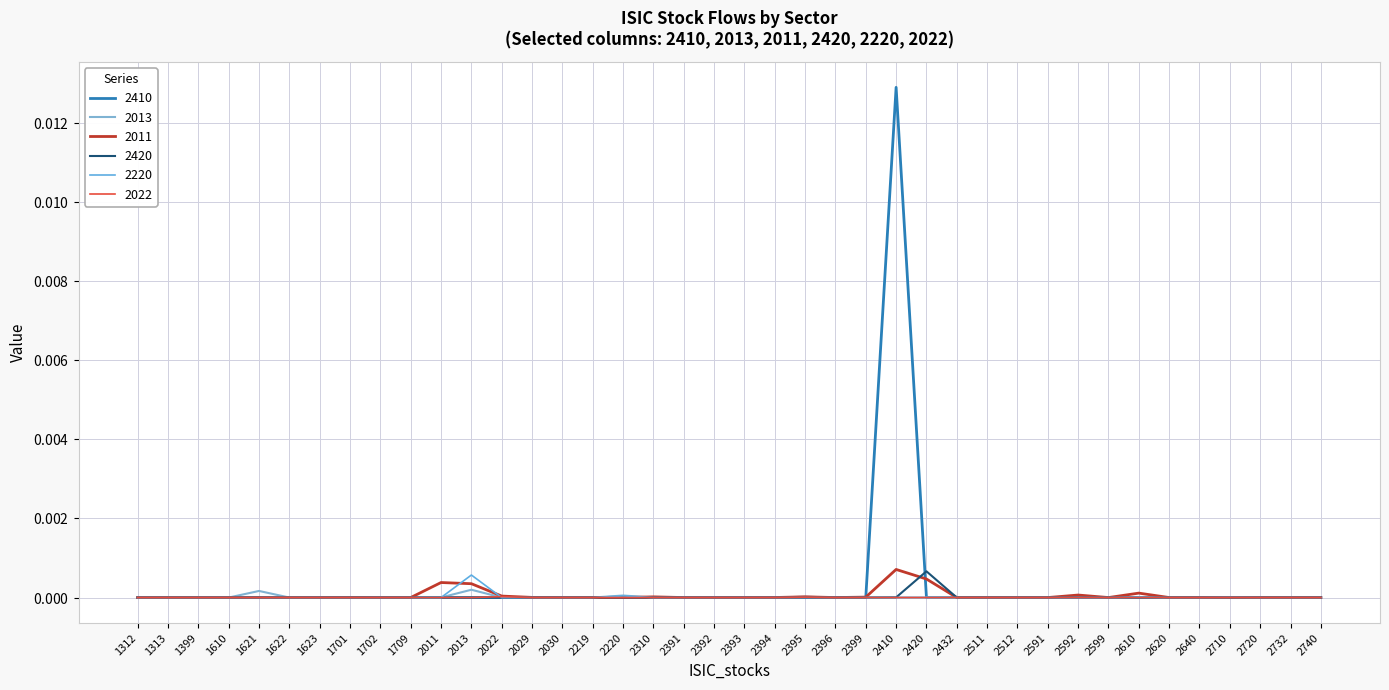

Rank the categories by 2410 value from lowest to highest.

1312, 1313, 1399, 1621, 1622, 1623, 1701, 1702, 1709, 2011, 2013, 2022, 2029, 2030, 2219, 2220, 2310, 2391, 2392, 2393, 2394, 2395, 2396, 2399, 2420, 2432, 2511, 2512, 2591, 2592, 2599, 2610, 2620, 2640, 2710, 2720, 2732, 2740, 1610, 2410